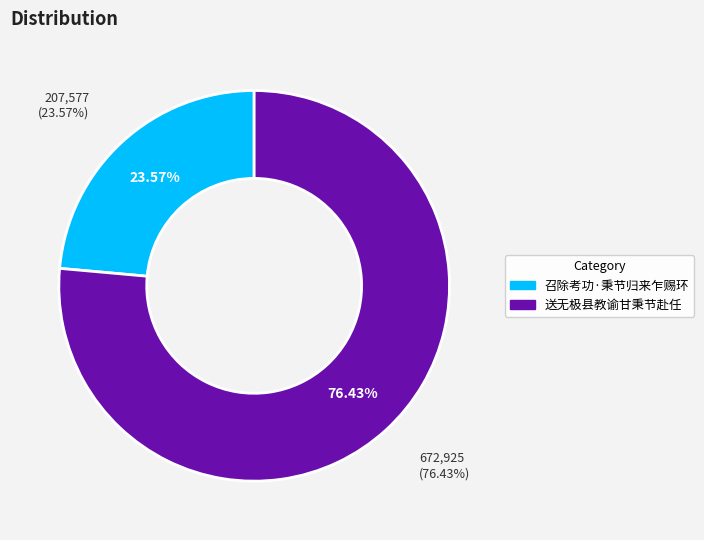

What is the change in value from 召除考功·秉节归来乍赐环 to 送无极县教谕甘秉节赴任?

+465348